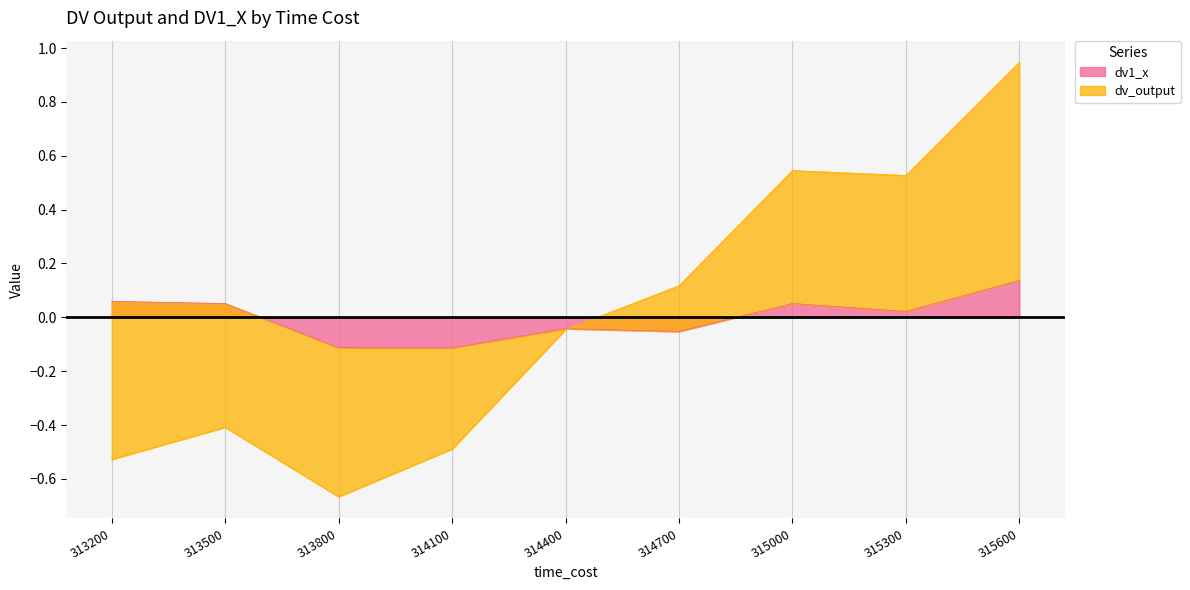

Reading left to right, extract all data points from this chart.

dv1_x: 0.1	0.1	-0.1	-0.1	-0.0	-0.1	0.1	0.0	0.1
dv_output: -0.5	-0.4	-0.7	-0.5	-0.0	0.1	0.5	0.5	0.9